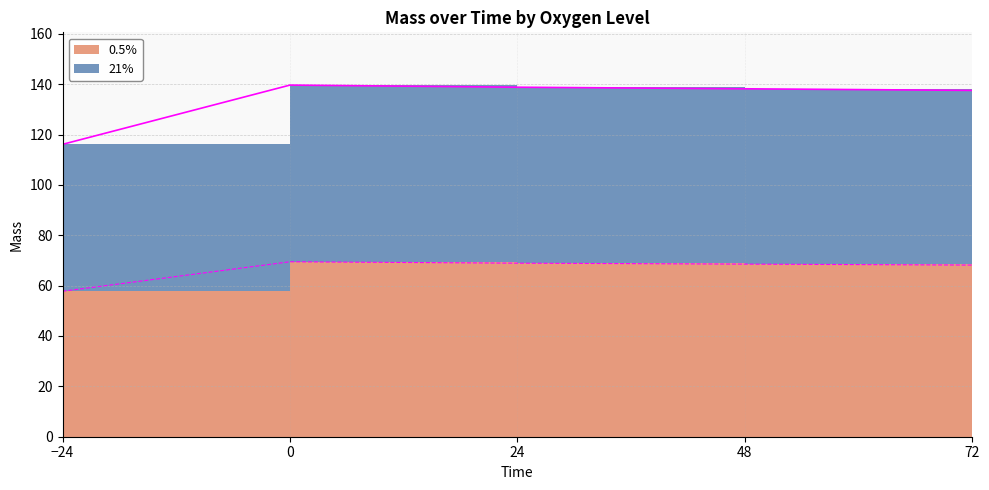

What is the difference between the 0.5% values at 48 and 72?

0.4